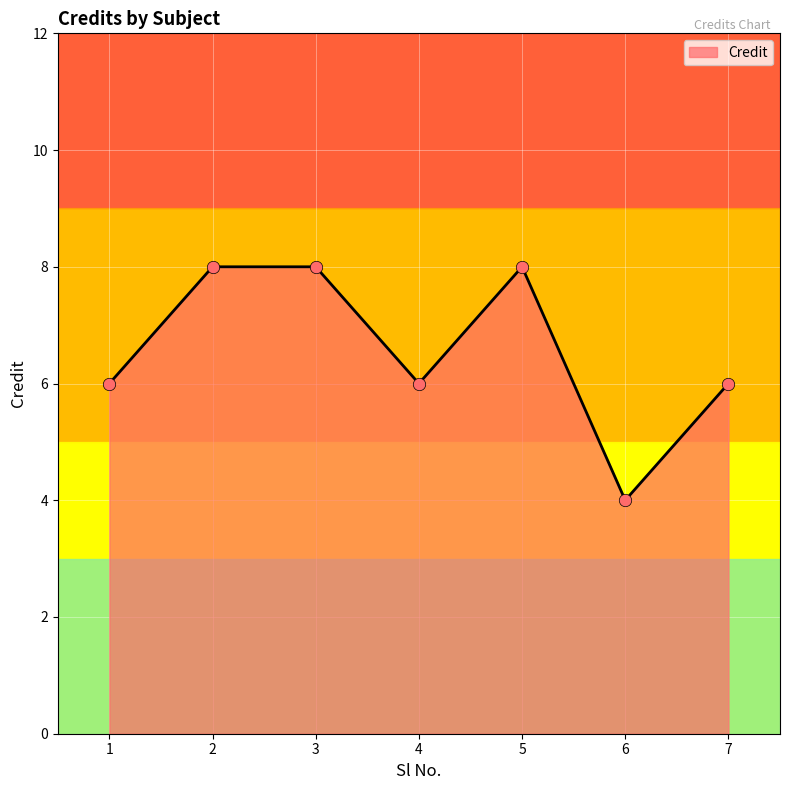

What is the change in value from 1 to 5?

+2